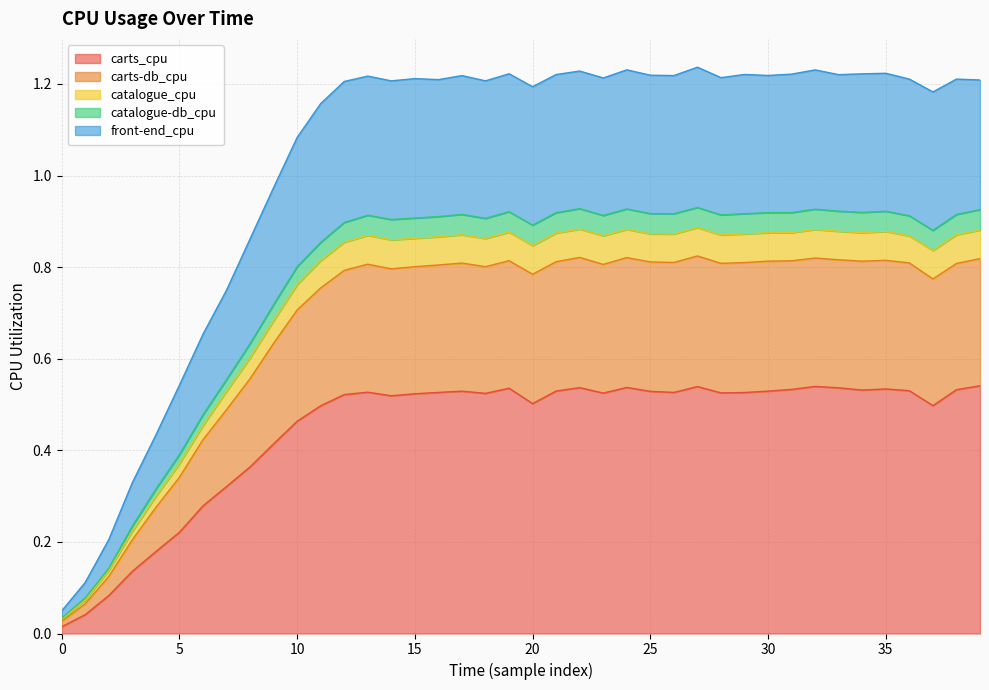

True or false: carts_cpu and front-end_cpu intersect in this chart.

False